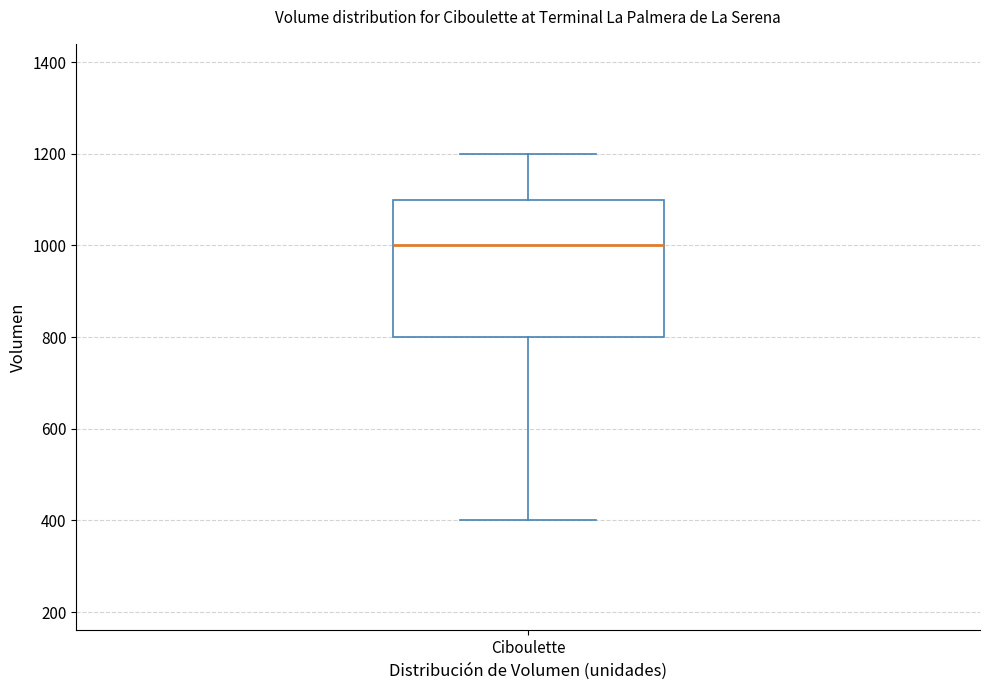

Where is the upper edge of the box for Ciboulette on the y-axis? The values are not printed on the chart, so give them approximately, as read against the axis.

1100